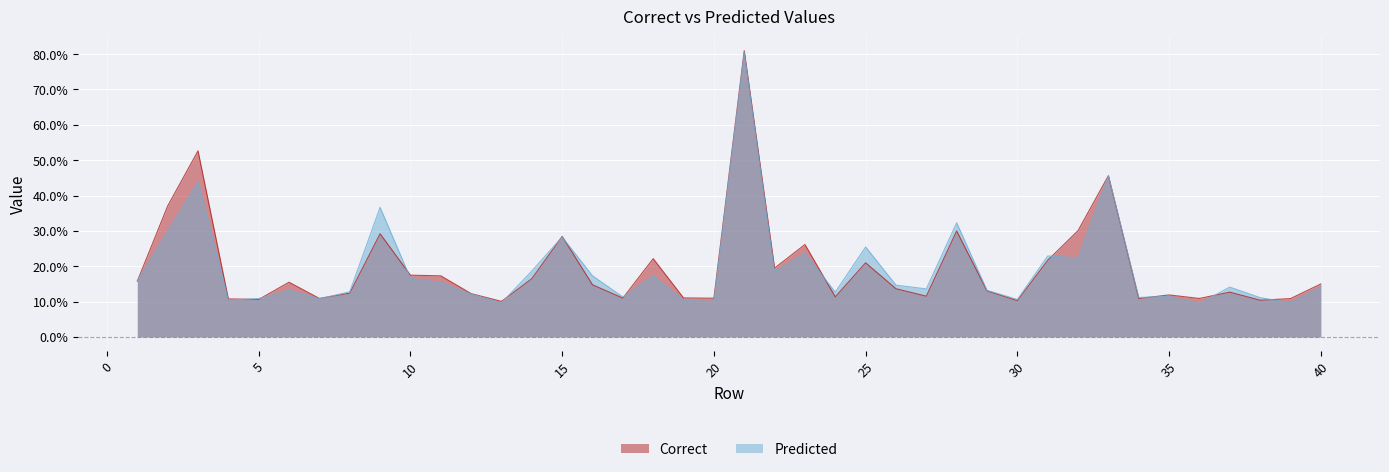

True or false: Predicted has a value of 0.1 at 14.

False